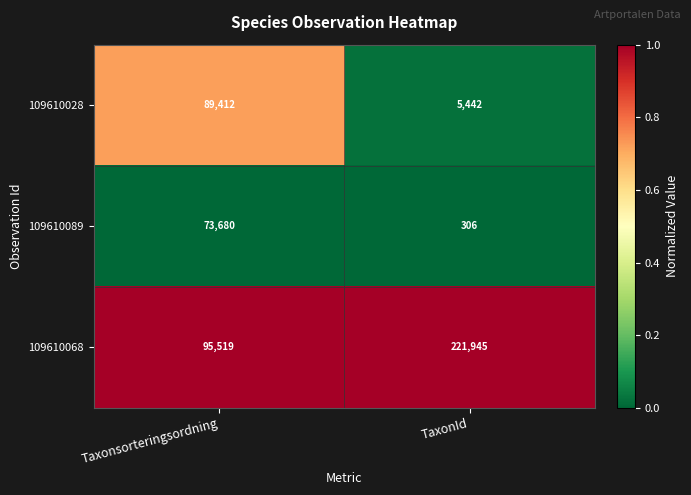

Is the value of 109610028 at TaxonId greater than the value of 109610068 at Taxonsorteringsordning?

No